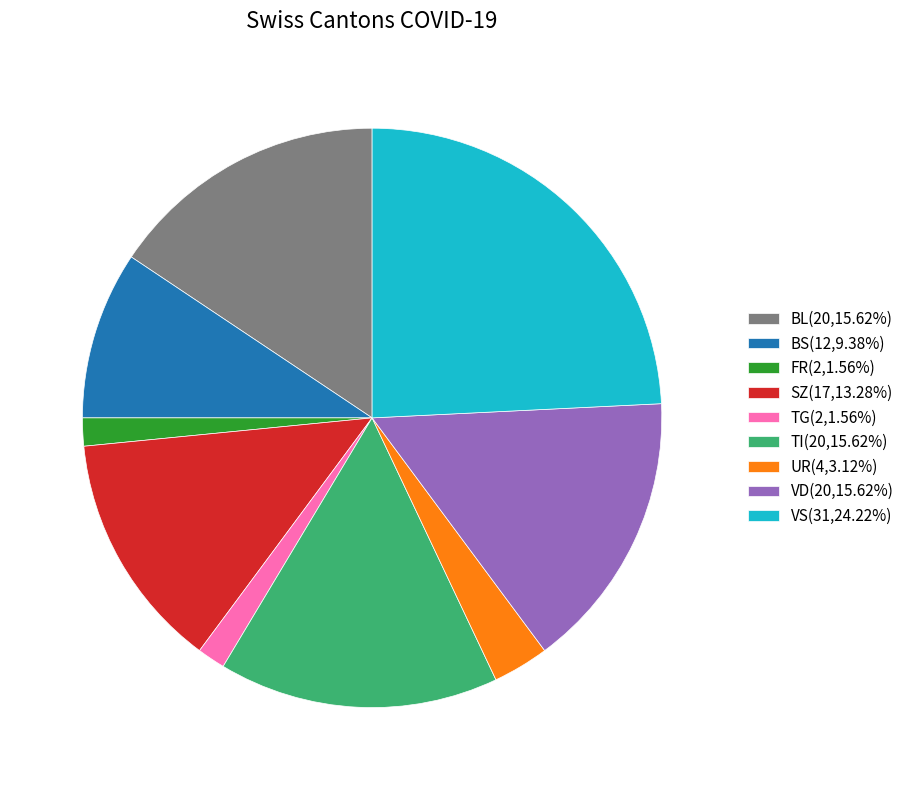

Does FR(2,1.56%) represent more than half of the total?

No